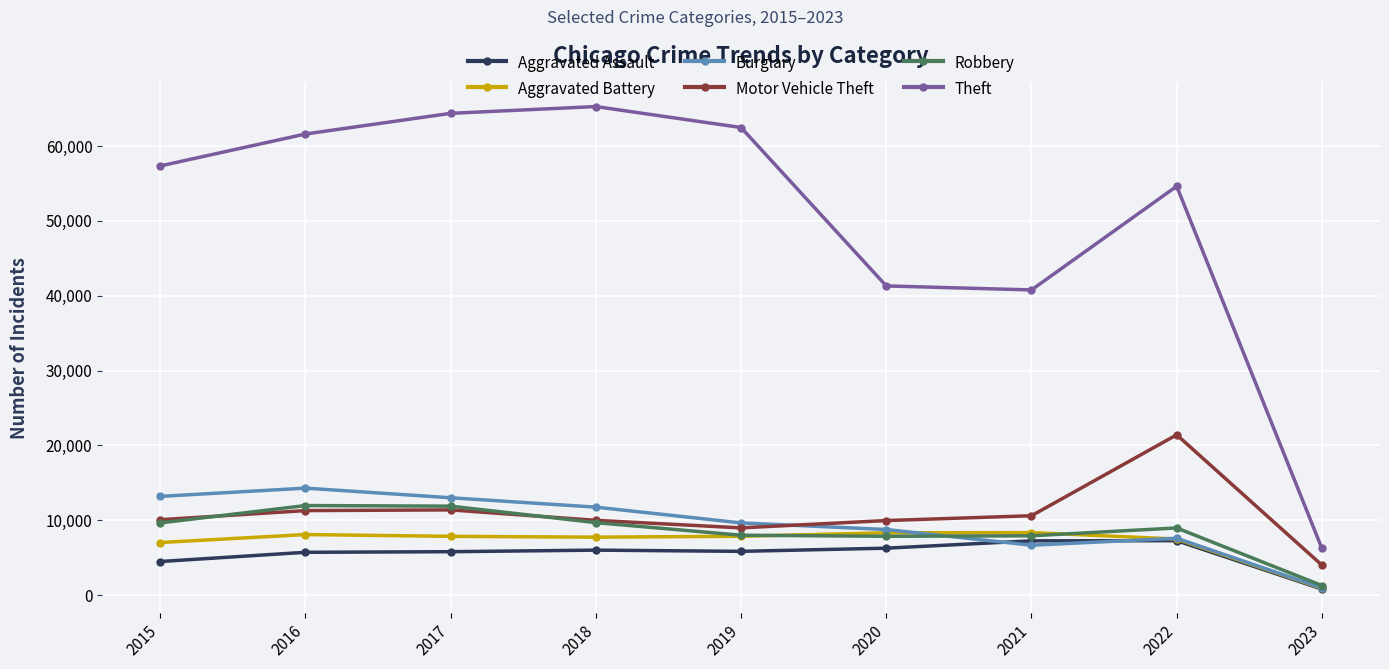

Which series changed the most between 2017 and 2018?

Robbery